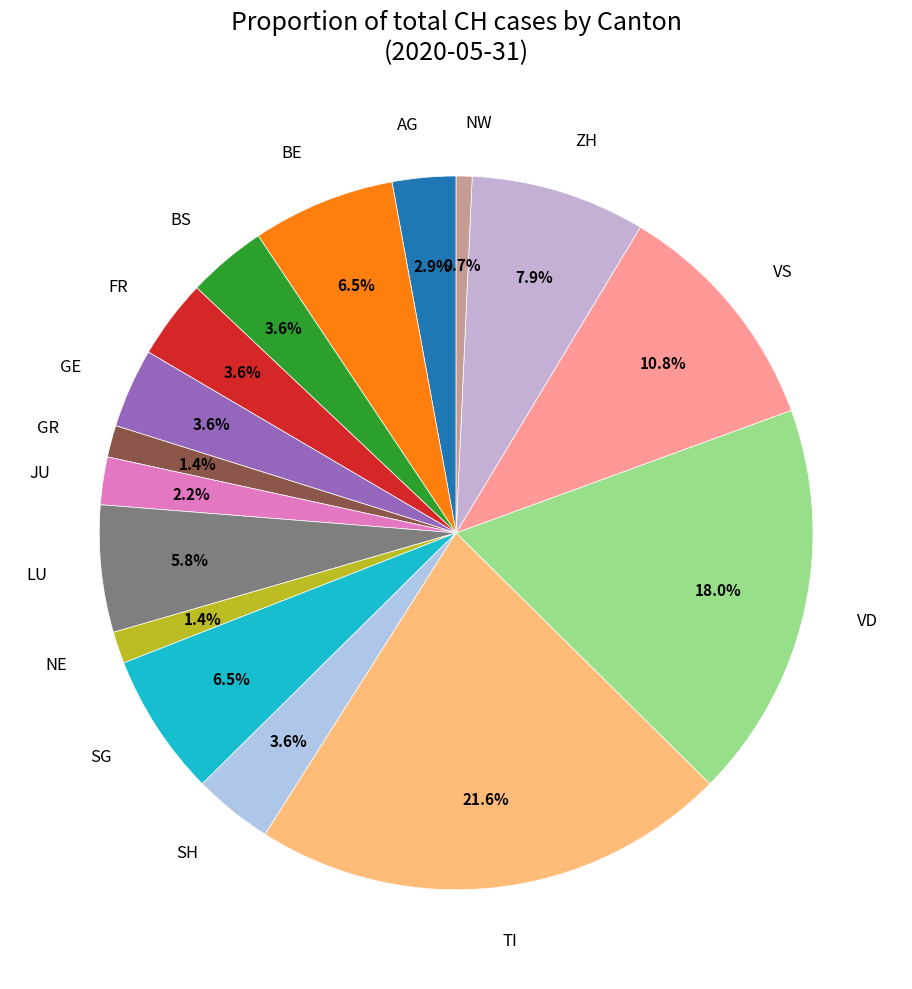

What percentage is NOT represented by SH?

96.4%